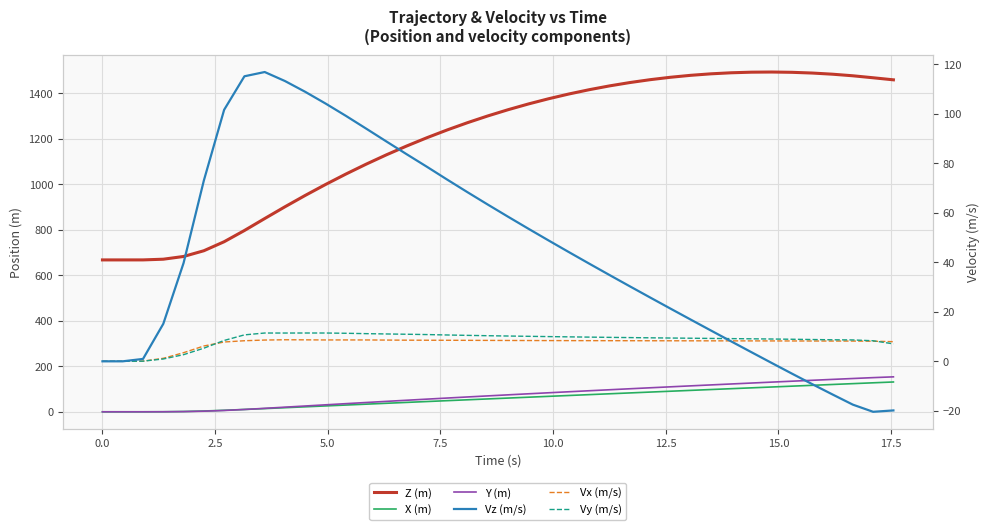

True or false: Vx (m/s) has a value of 7.8 at 12.5.

True